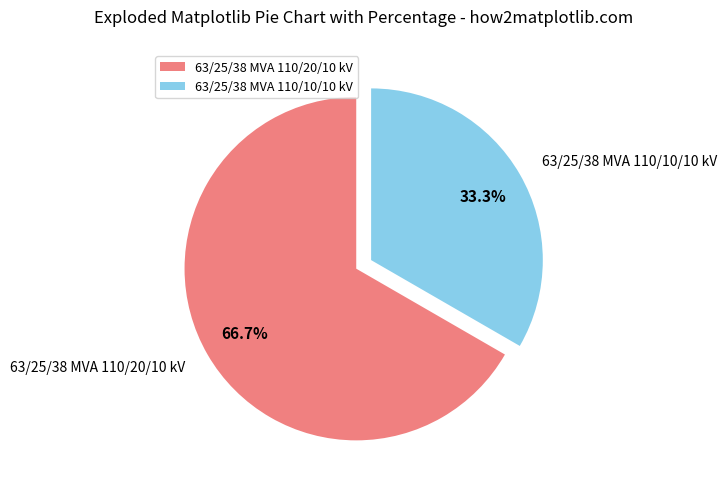

Which slice is the smallest?

63/25/38 MVA 110/10/10 kV